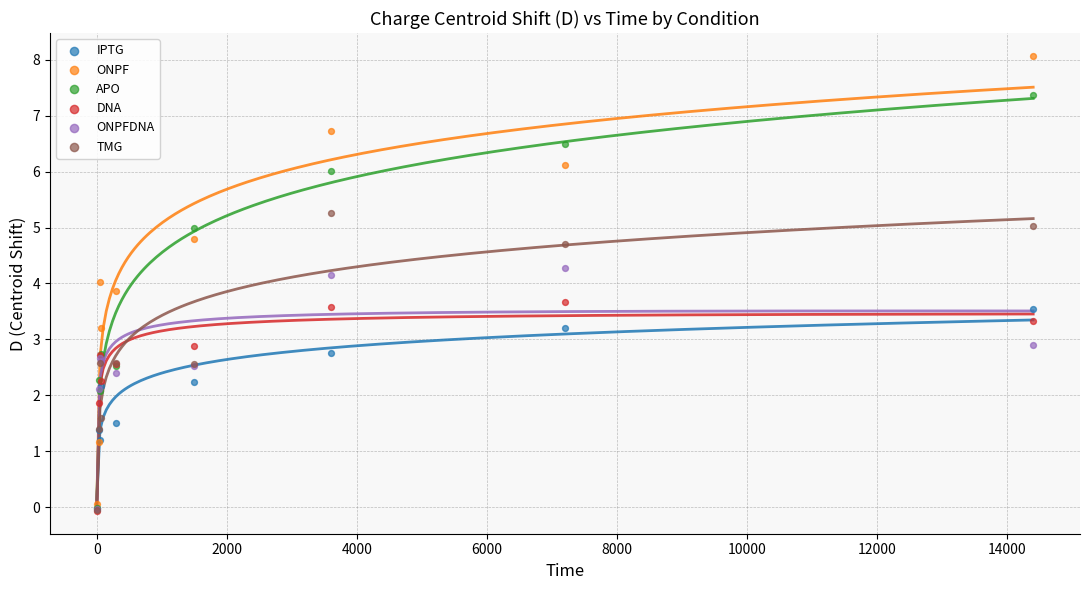

Which series has the largest Y range (max minus min)?

ONPF